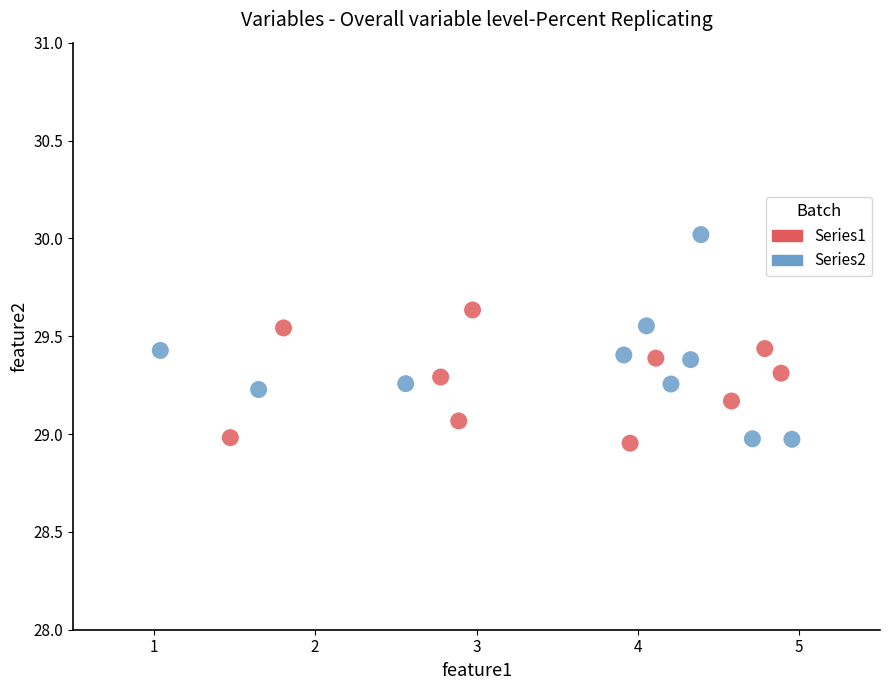

Which series reaches the maximum Y coordinate?

Series2